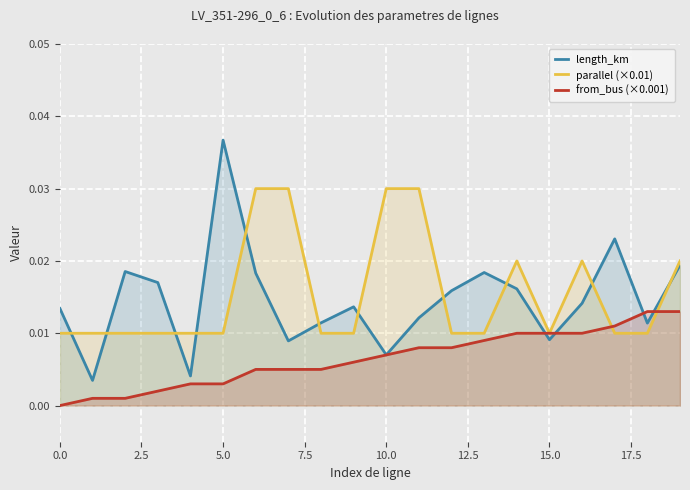

Which series has the widest spread of values?

length_km